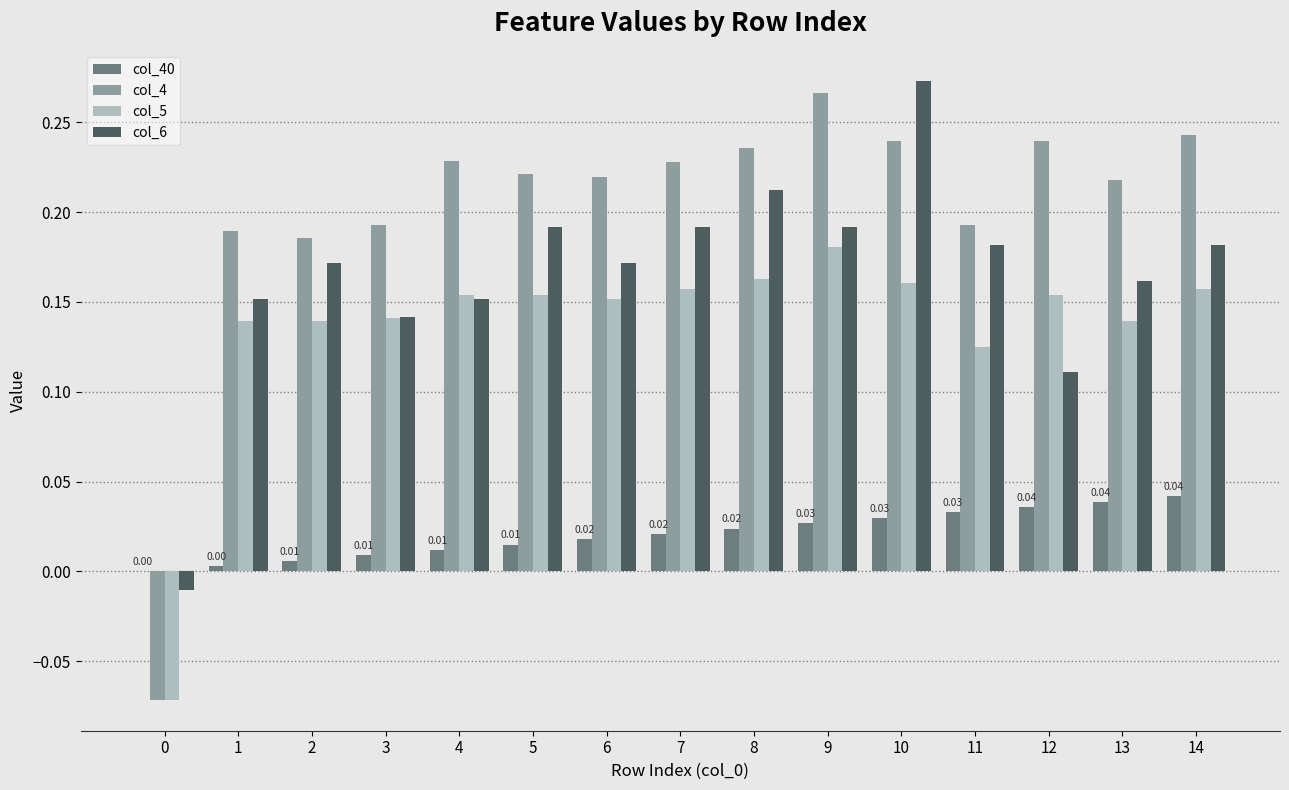

At which label does col_6 reach its peak?

10